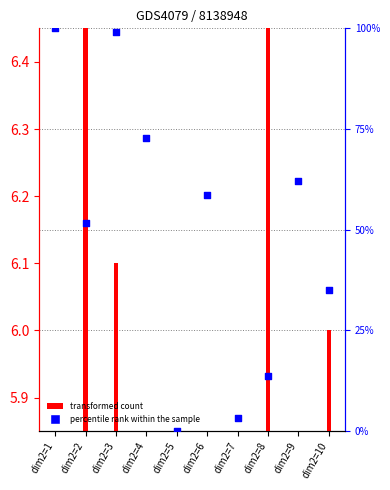

Which series reaches the minimum Y coordinate?

percentile rank within the sample